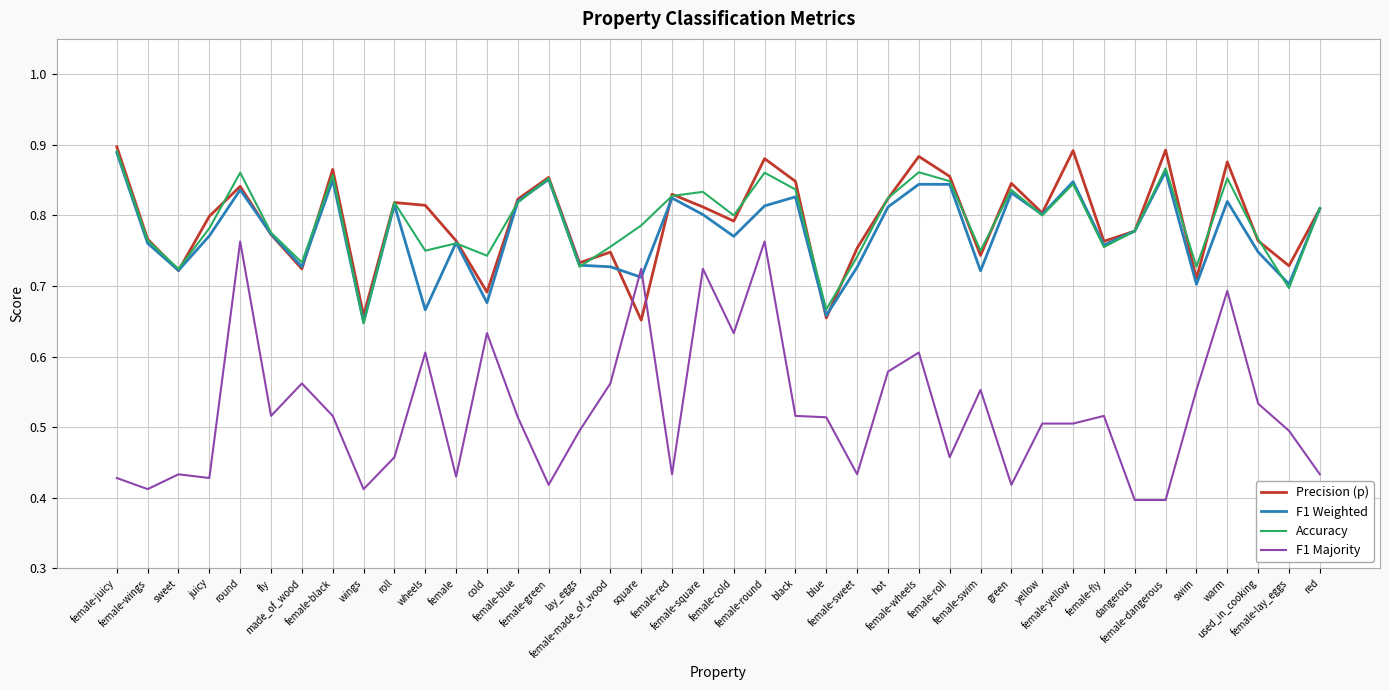

Which series has the widest spread of values?

F1 Majority